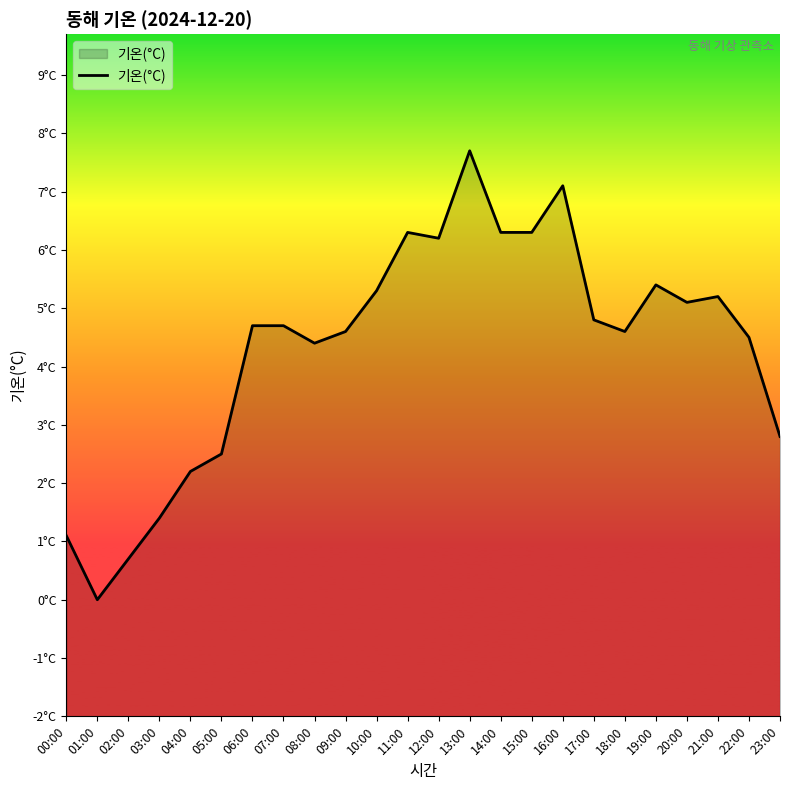

List the labels in order of value, smallest first.

01:00, 02:00, 00:00, 03:00, 04:00, 05:00, 23:00, 08:00, 22:00, 09:00, 18:00, 06:00, 07:00, 17:00, 20:00, 21:00, 10:00, 19:00, 12:00, 11:00, 14:00, 15:00, 16:00, 13:00